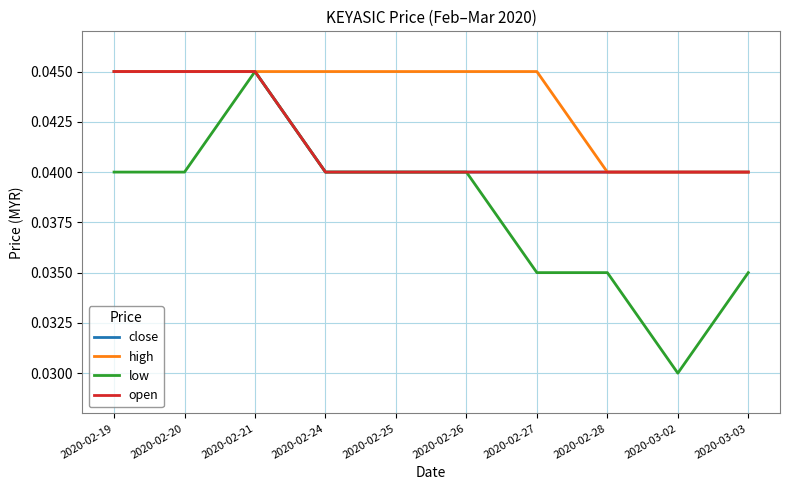

True or false: low and high cross at least once.

False